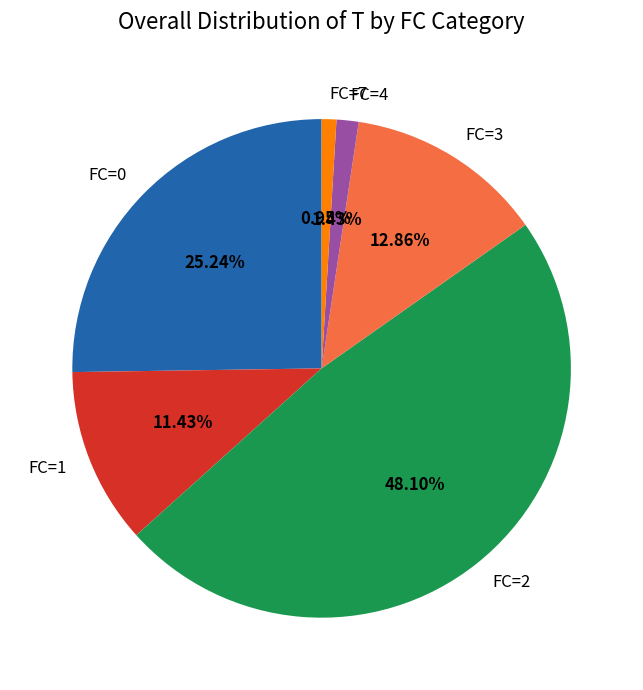

Between FC=2 and FC=1, which is larger?

FC=2